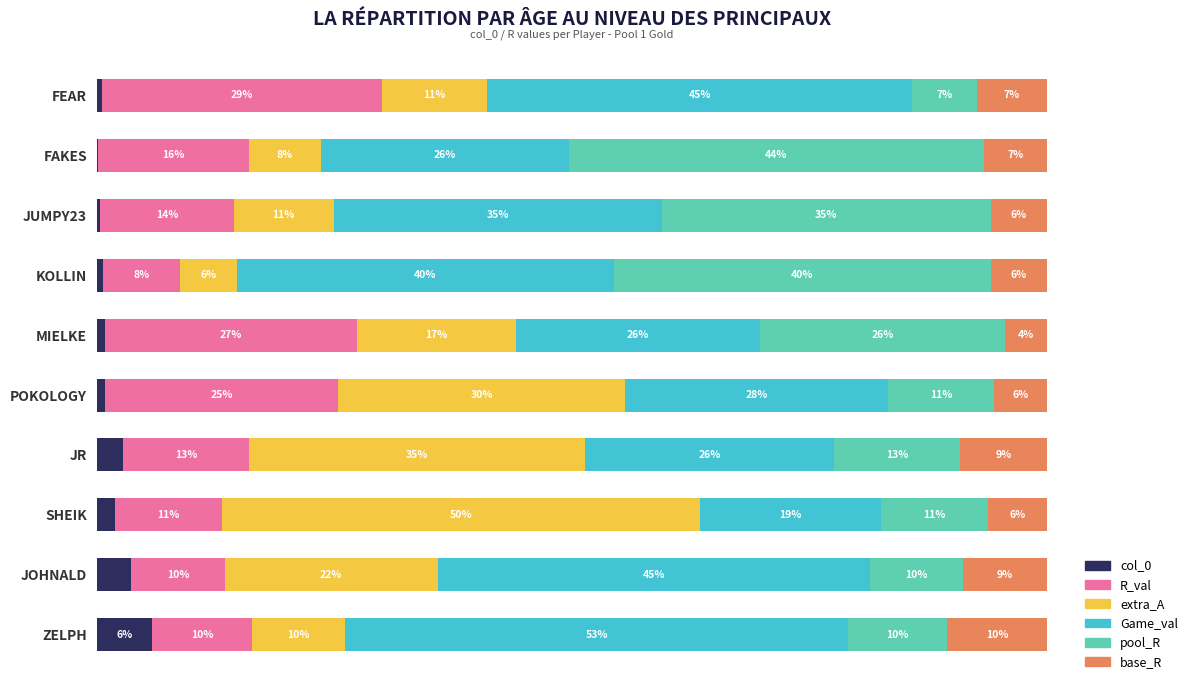

Which series has the widest spread of values?

extra_A